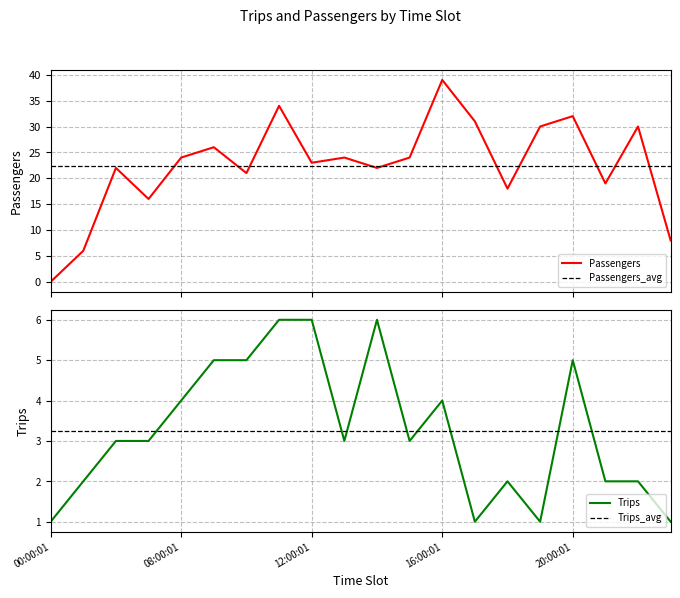

What is the highest value of the Passengers series?

39